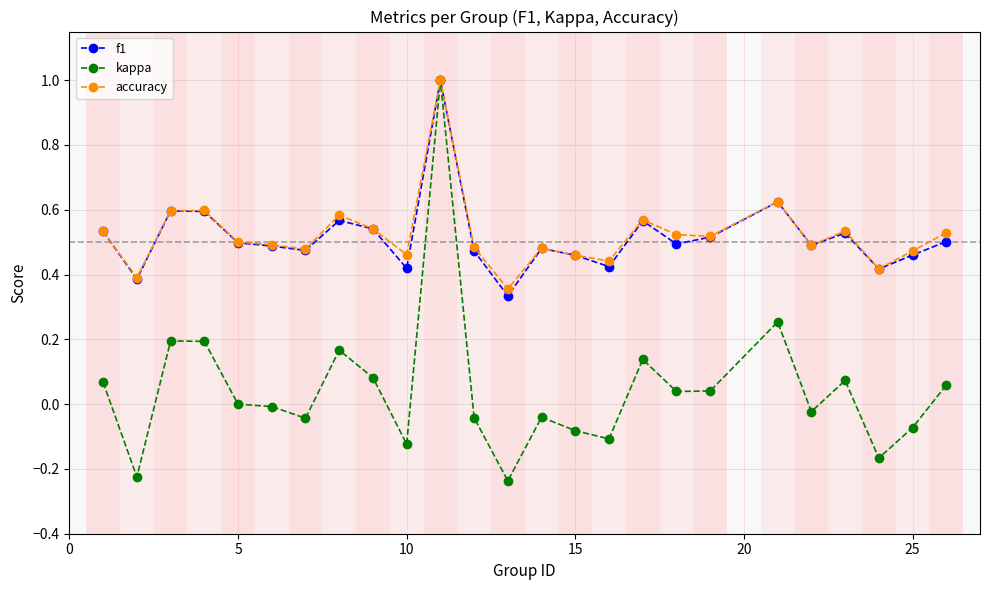

True or false: accuracy has more than 2 interior local peaks.

True